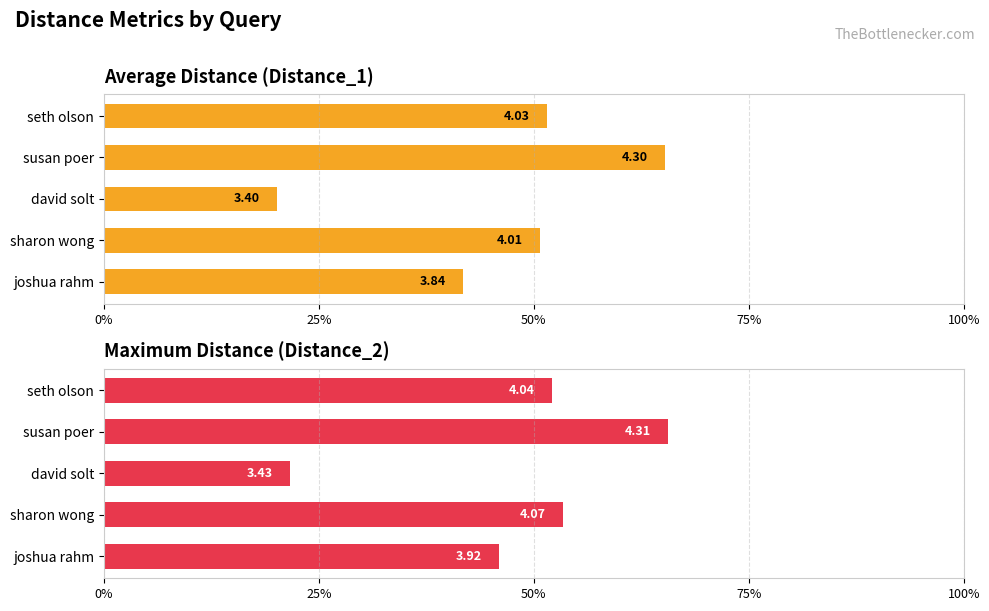

Is the value of Distance_2 at david solt greater than the value of Distance_1 at susan poer?

No